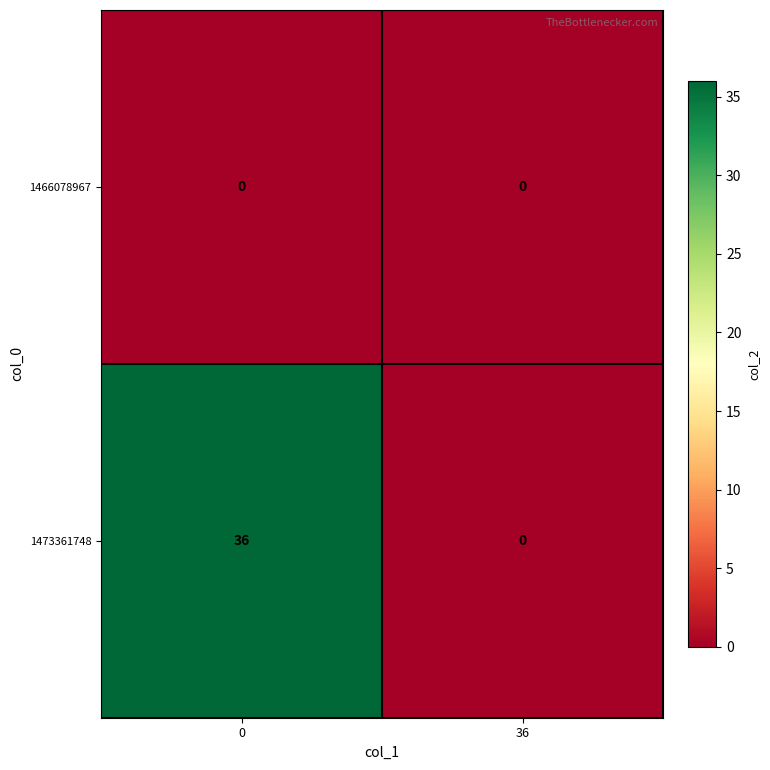

At 0, list the series in order from largest to smallest.

1473361748, 1466078967